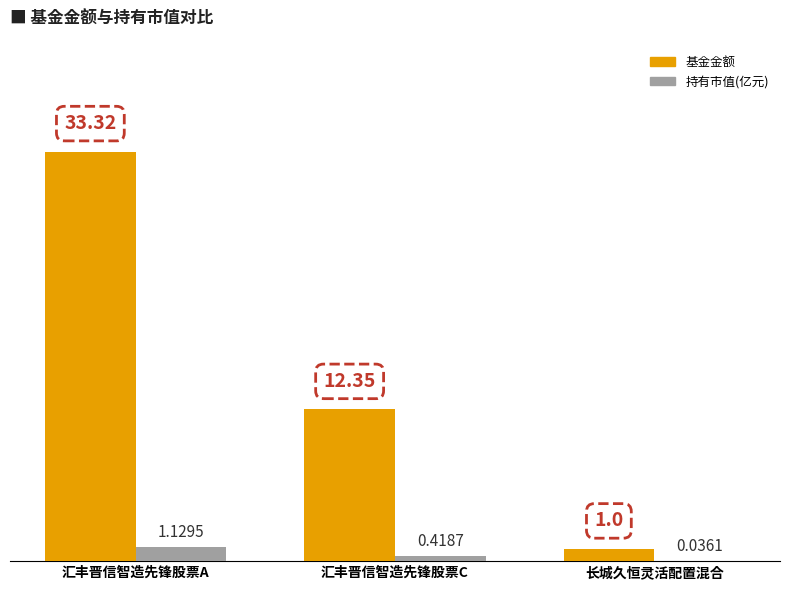

Which label corresponds to the largest value in the chart?

汇丰晋信智造先锋股票A